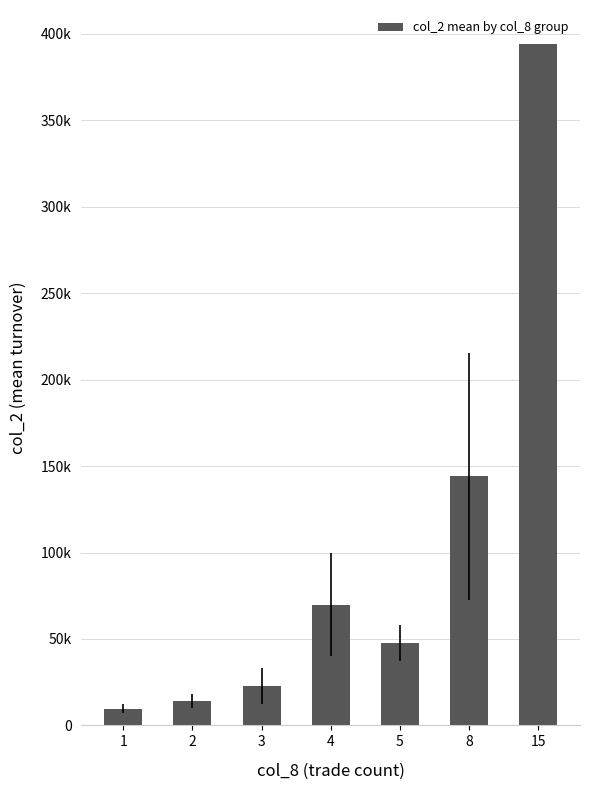

The chart shows a value of 5031.3 at 1. True or false?

False